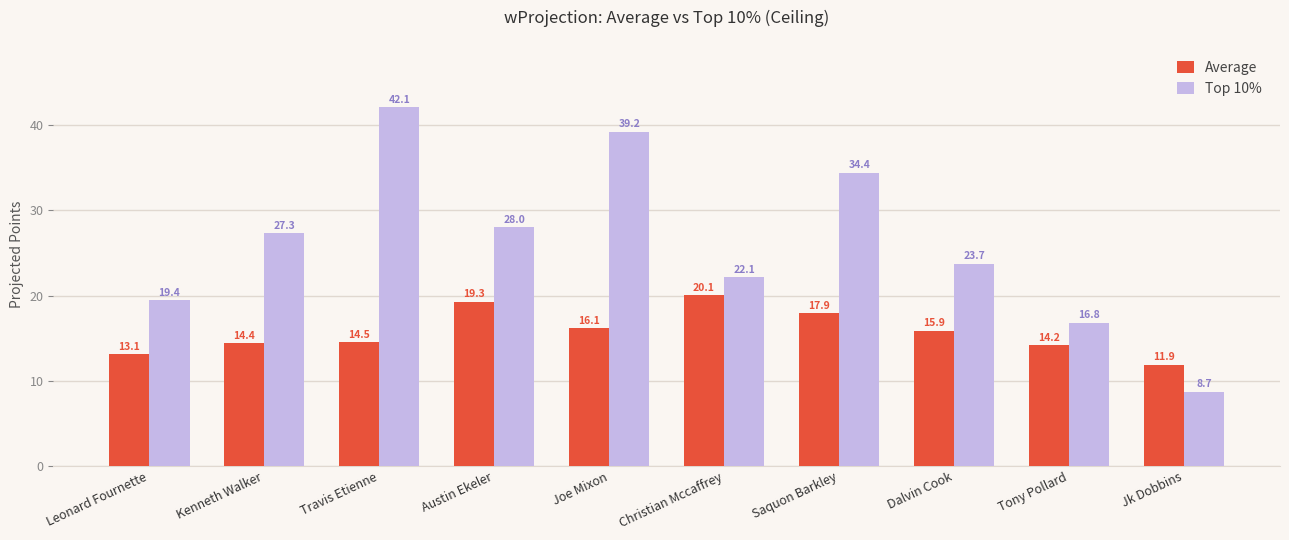

Is the value of Top 10% at Jk Dobbins greater than the value of Average at Saquon Barkley?

No